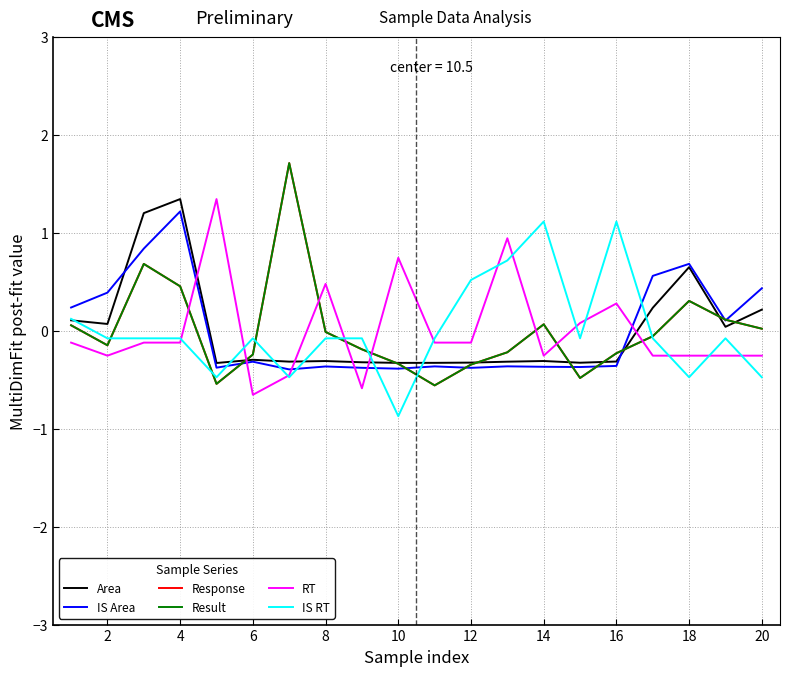

Does the chart have visible grid lines?

Yes